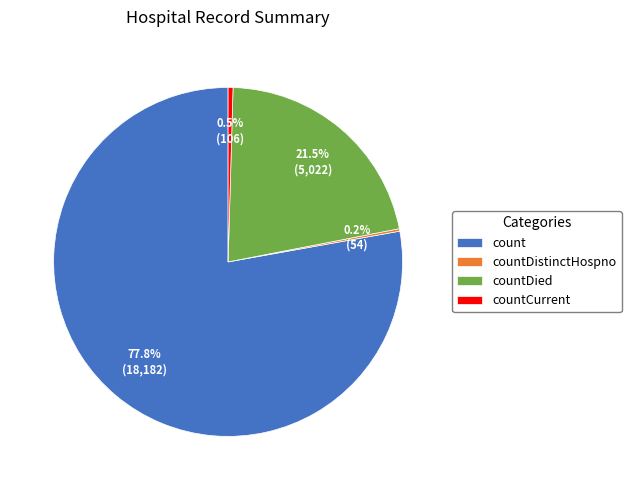

Does any single category account for the majority?

Yes